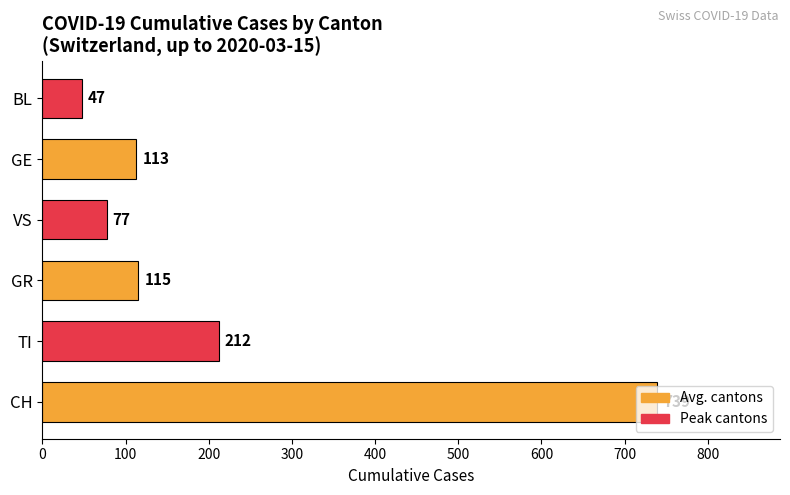

Is it true that the value at VS is 44?

False